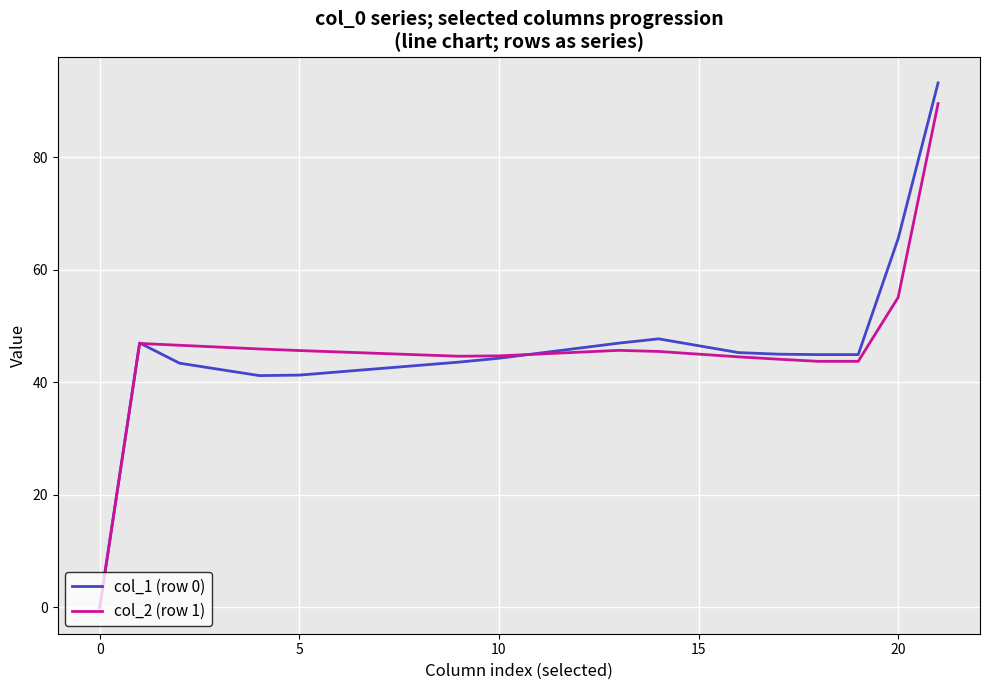

Which series has the widest spread of values?

col_1 (row 0)